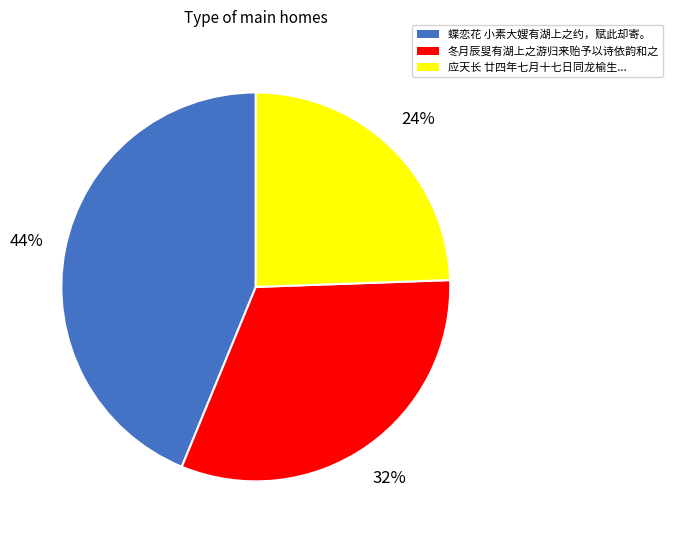

To the nearest percent, what is the average slice percentage?

33%